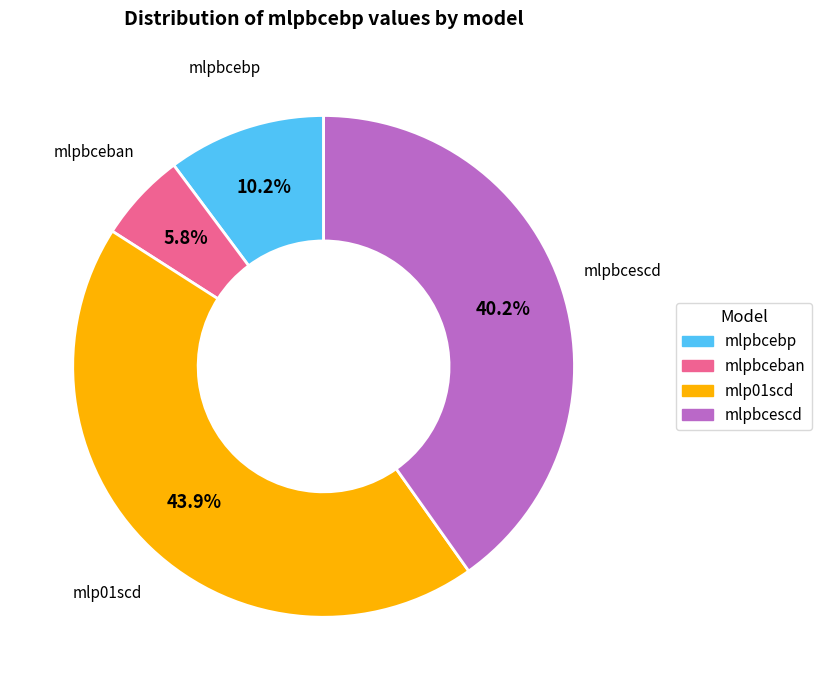

How many segments does this pie chart have?

4